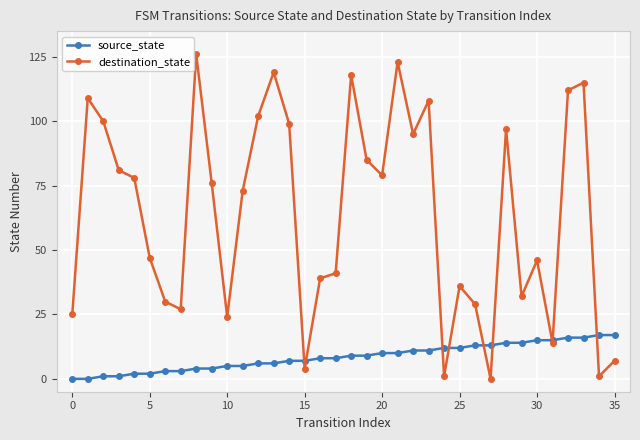

Which series has the largest total across all categories?

destination_state